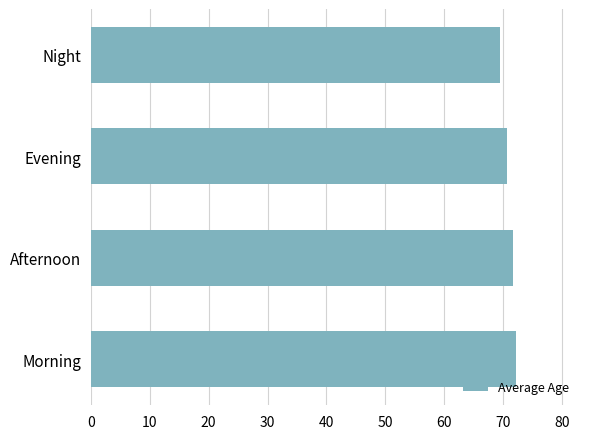

What value does the data have at Morning?

72.2